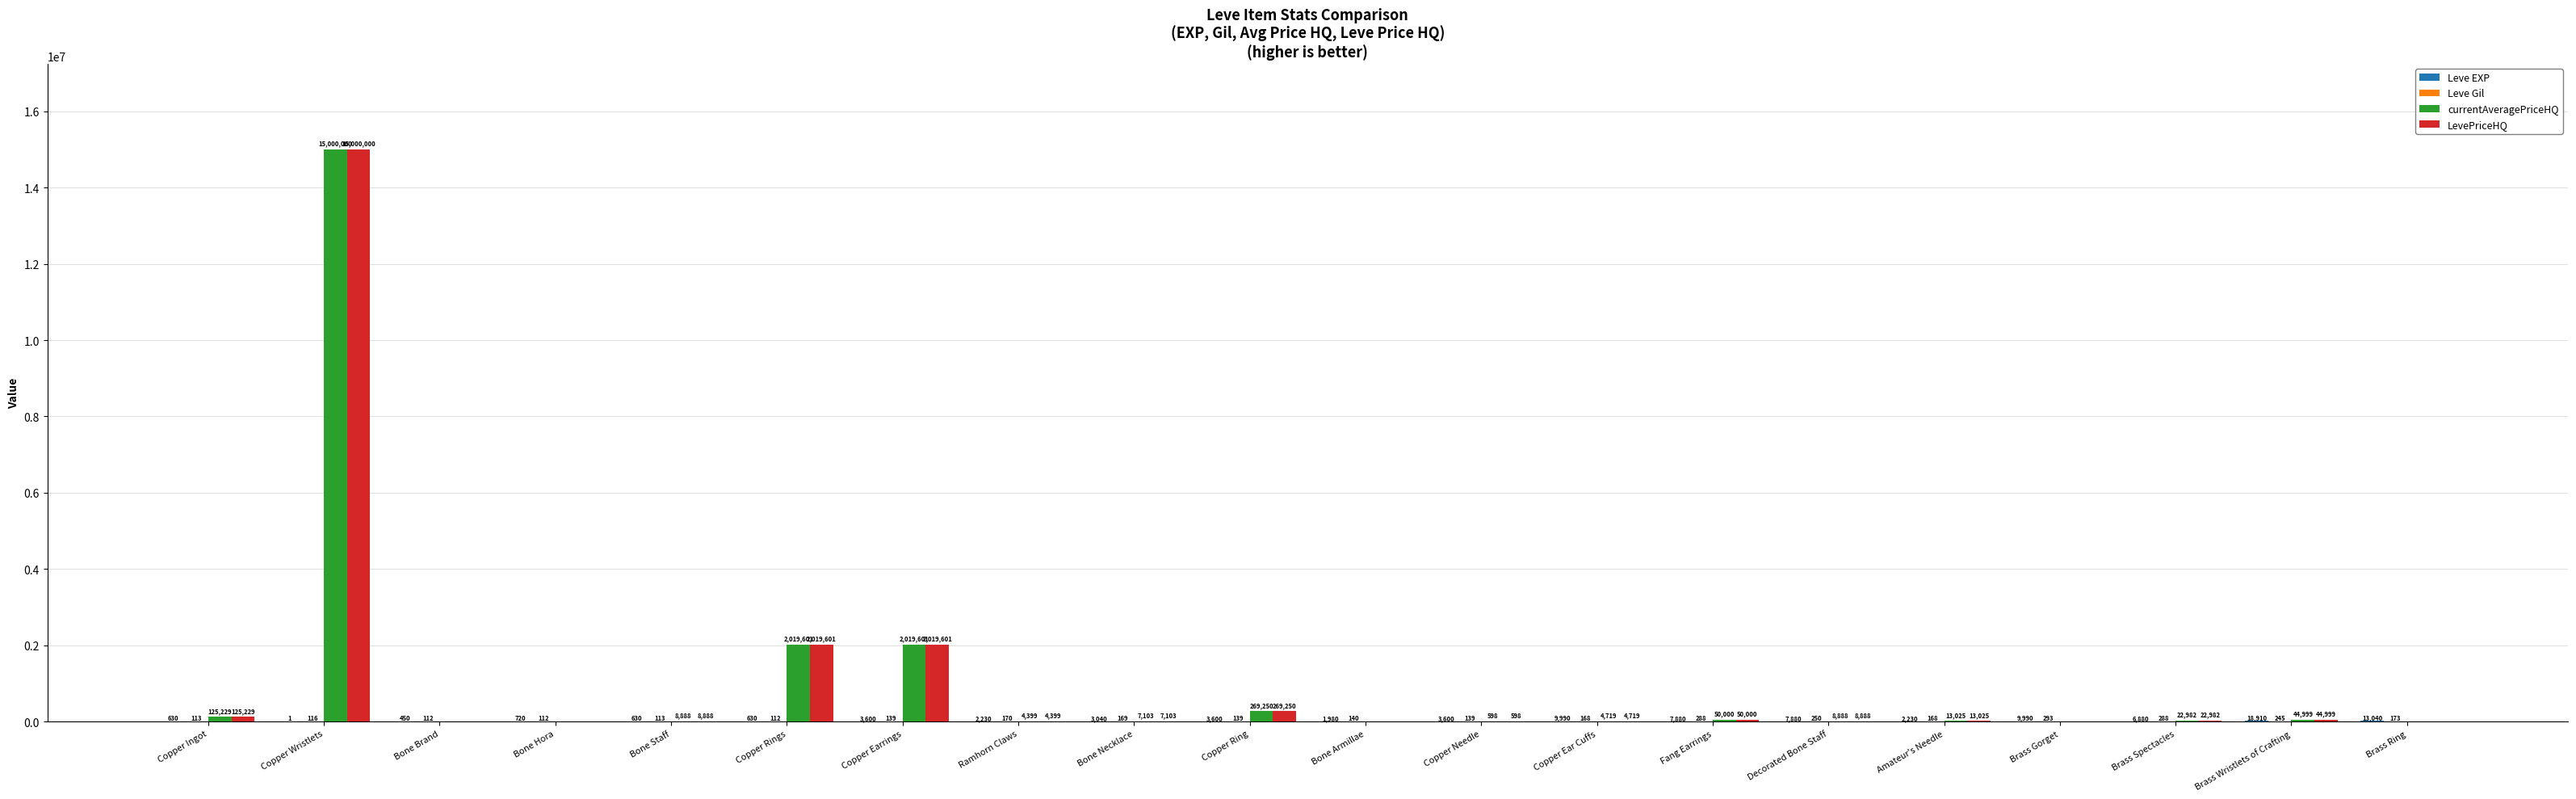

At which category is the sum across all series the highest?

Copper Wristlets